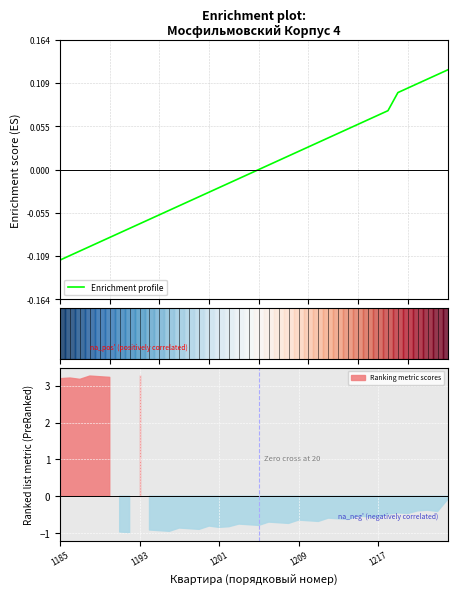

What is the difference between the values at 11 and 23?

0.1